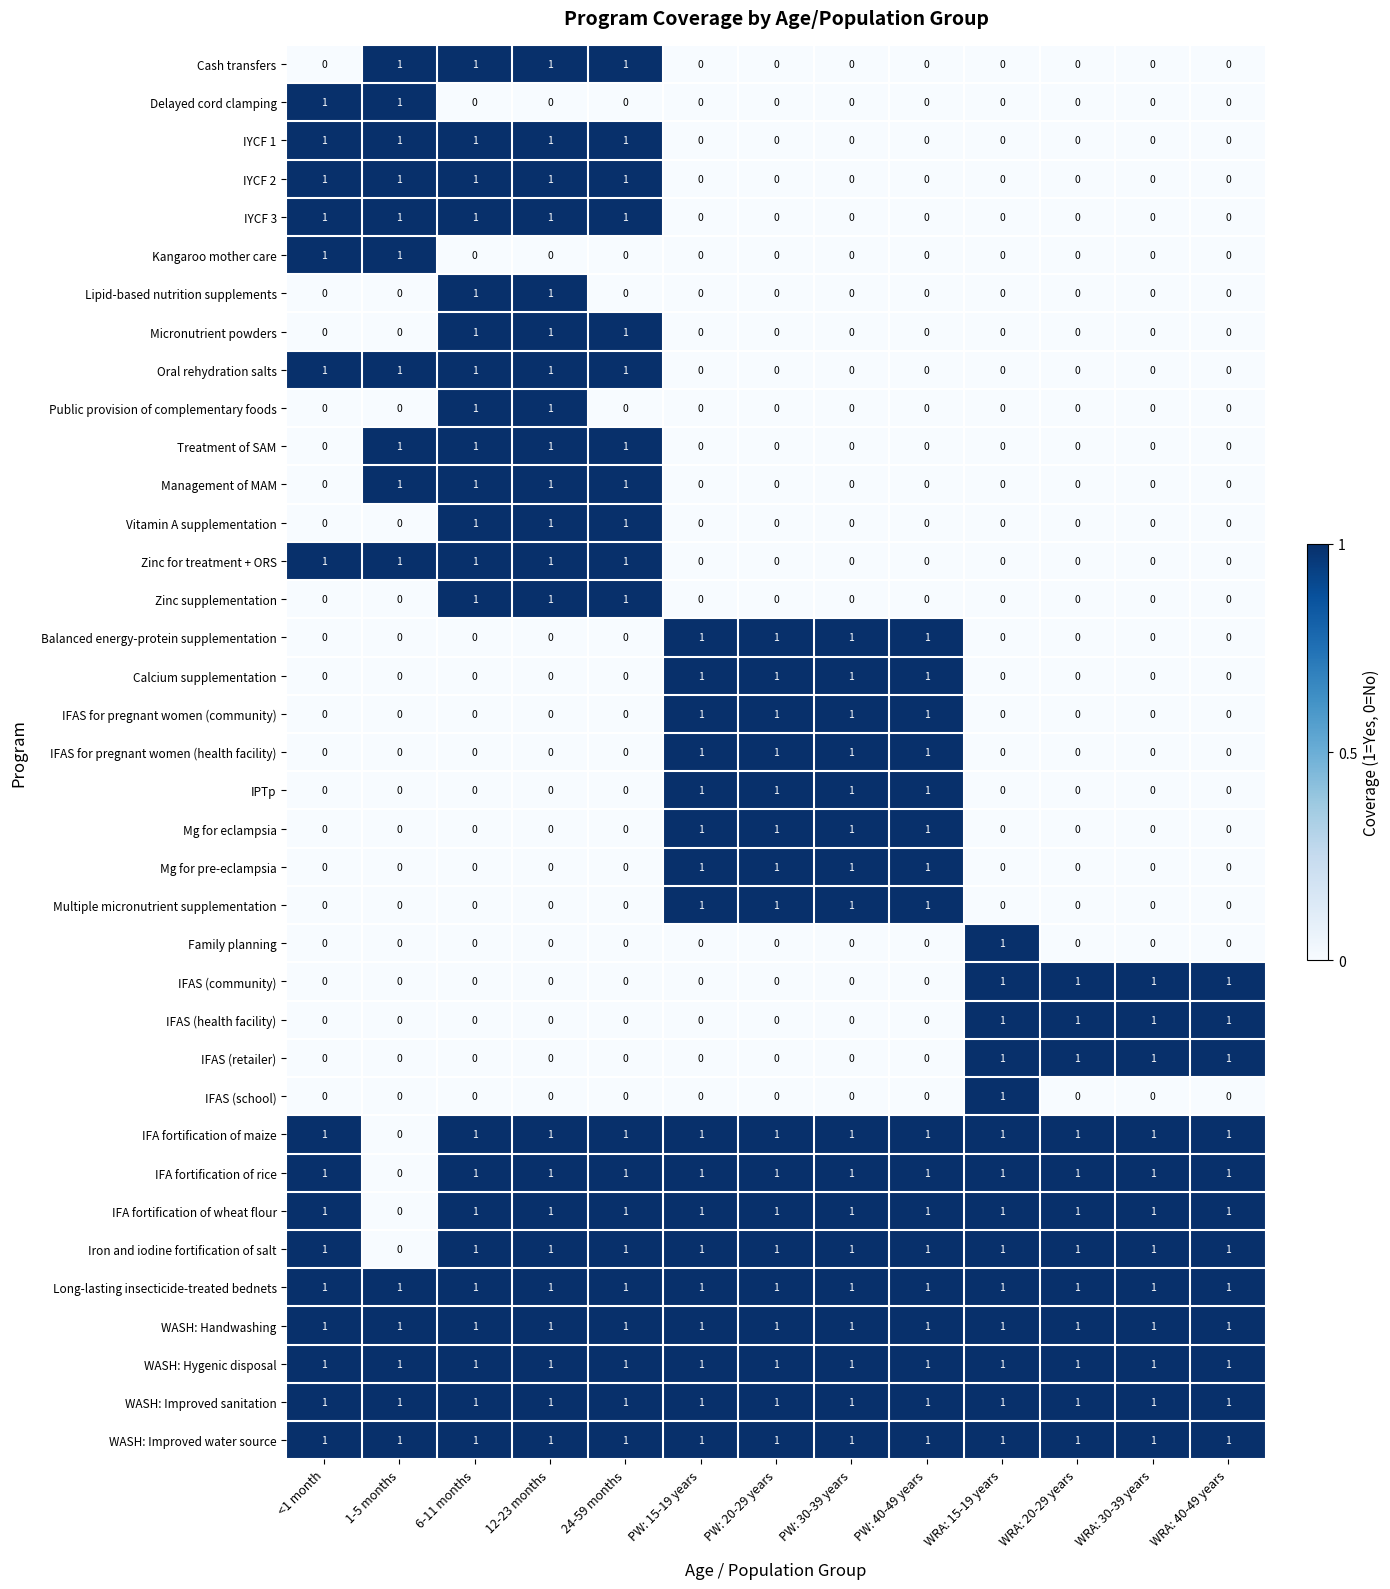

At how many categories does at least one series exceed 0?

13